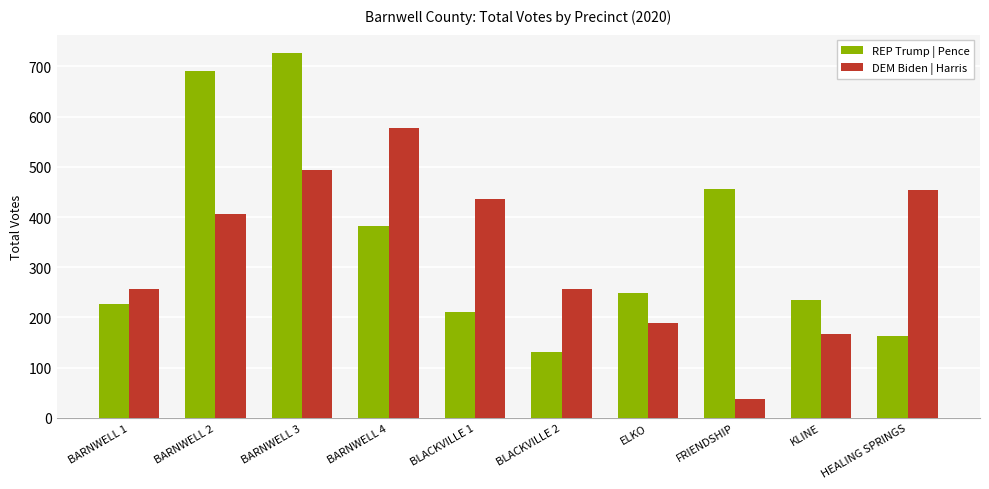

The value of DEM Biden | Harris at BARNWELL 3 is 494. True or false?

True